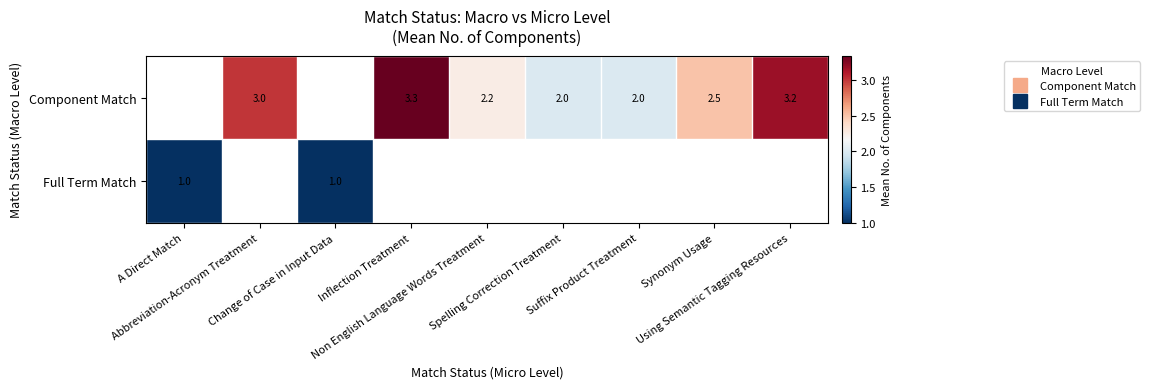

Which category has the lowest value across all series?

A Direct Match